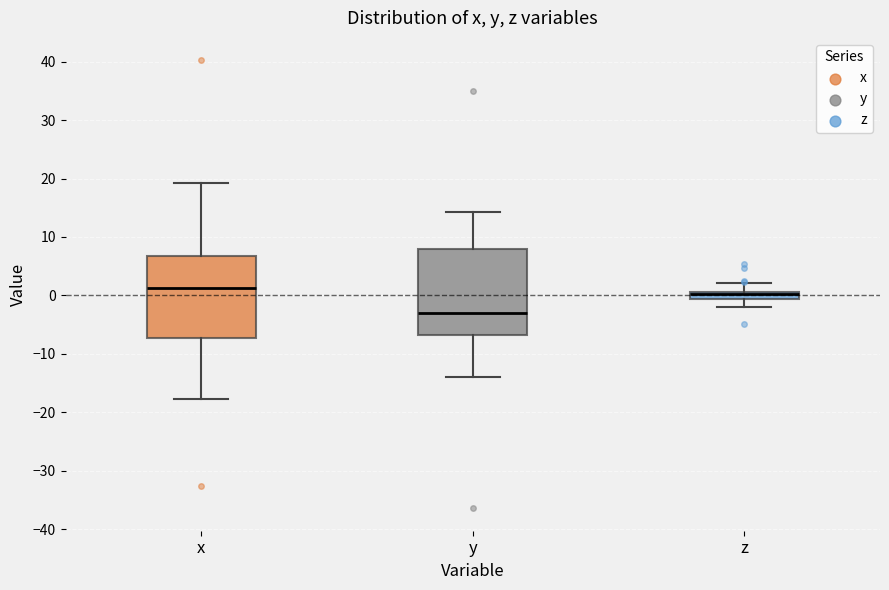

Which box's median line is the highest?

x